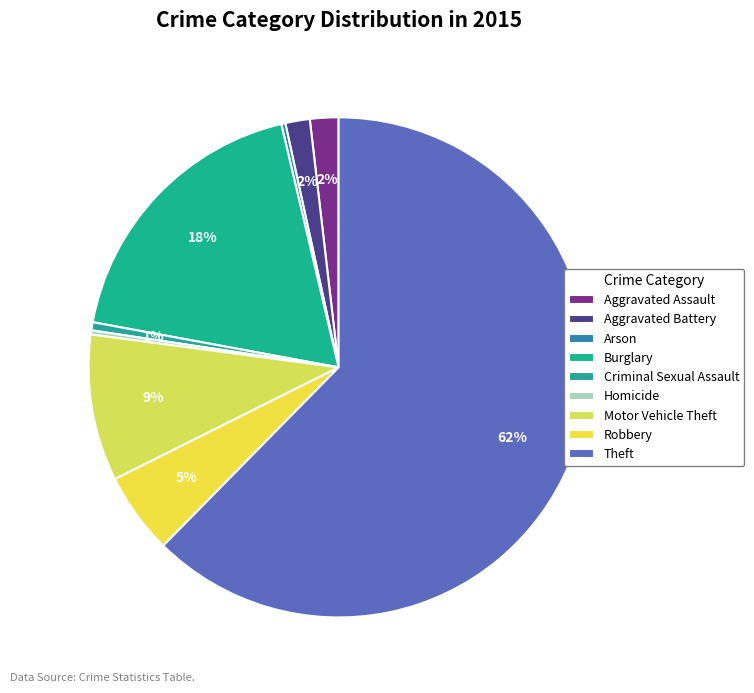

To the nearest percent, what is the difference between the Theft and Arson slice percentages?

62%